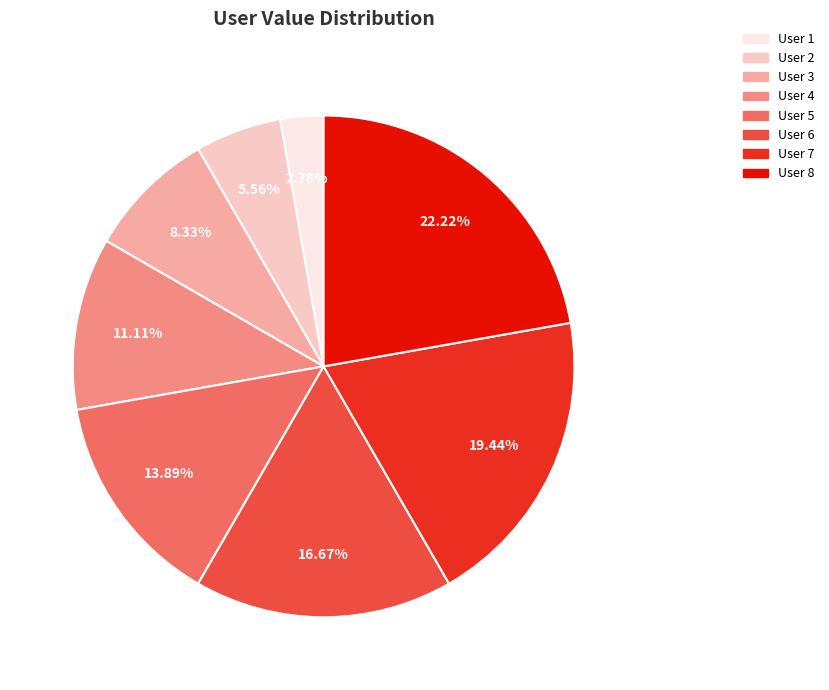

To the nearest percent, what portion does User 7 represent?

19%